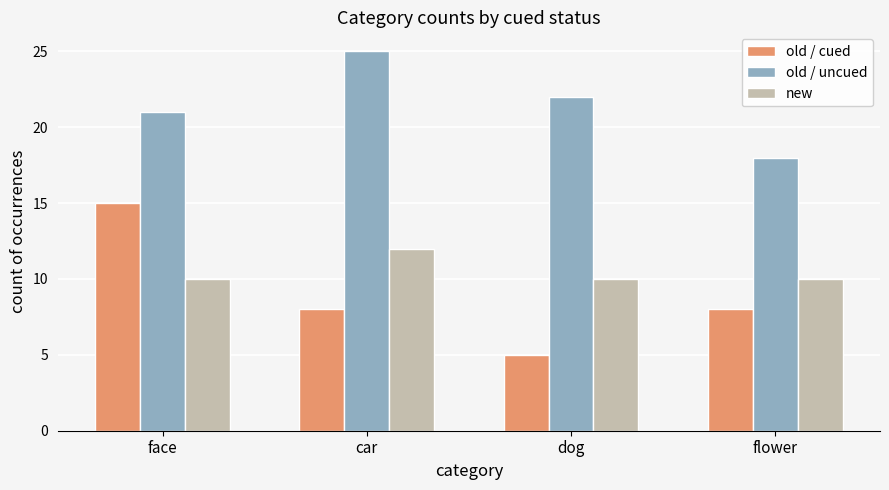

Is the value of old / cued at face greater than the value of old / uncued at face?

No